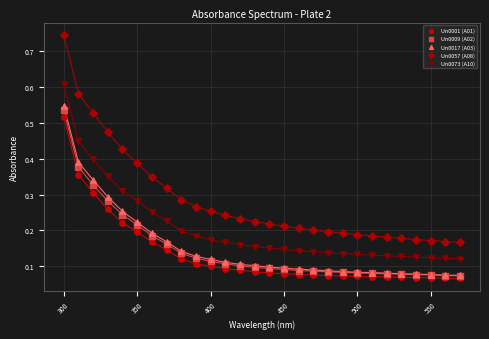

Which series contains the highest Y value?

Un0057 (A08)